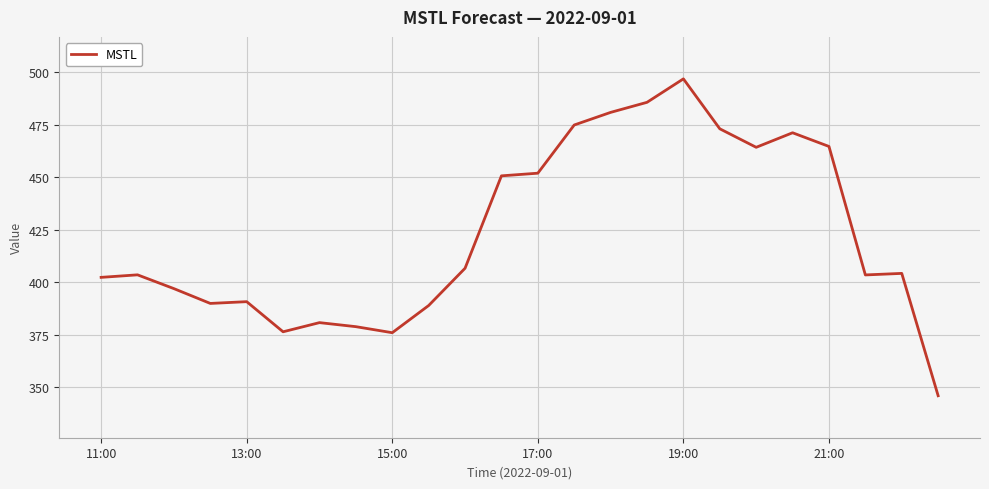

True or false: there are more than 0 points higher than both neighbors.

True